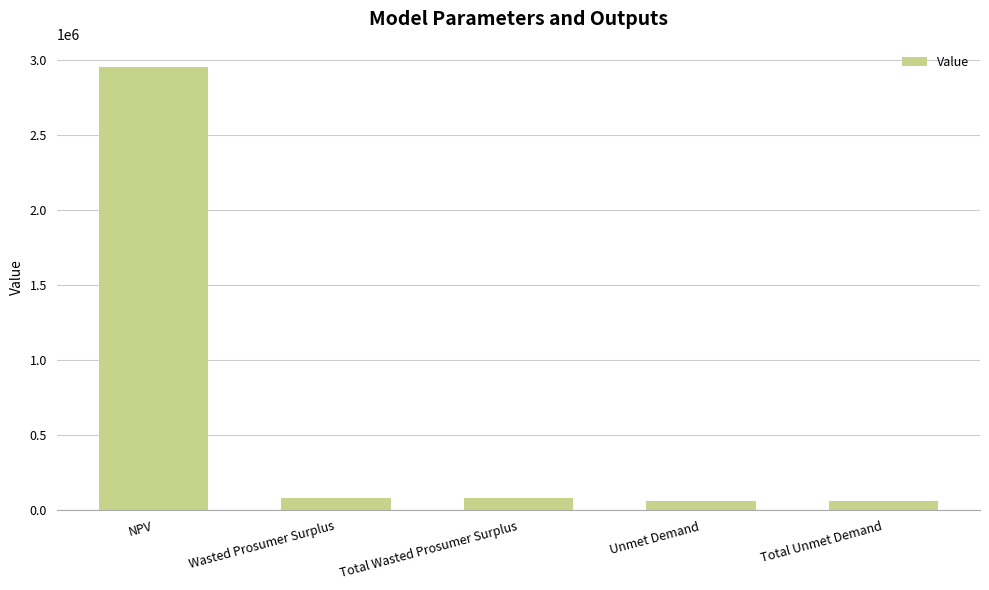

What is the label of the 3rd bar from the left?

Total Wasted Prosumer Surplus